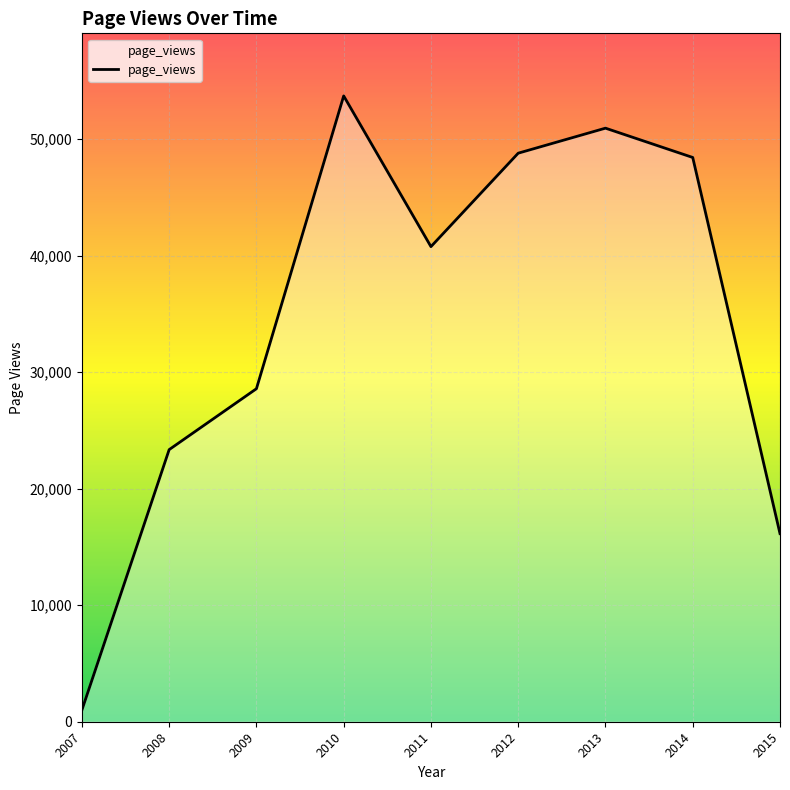

Is it true that the value at 2014 is 48435?

True